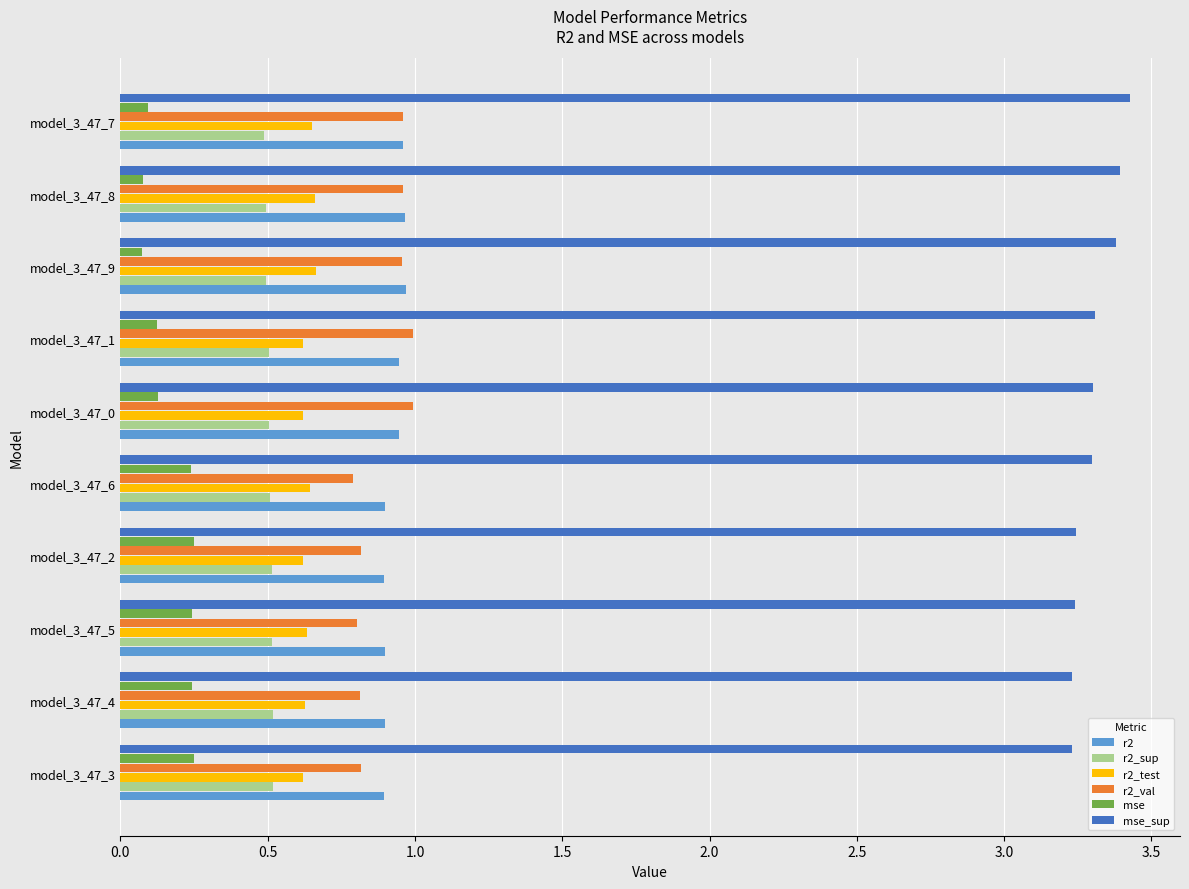

The value of r2_sup at model_3_47_0 is 0.5. True or false?

True